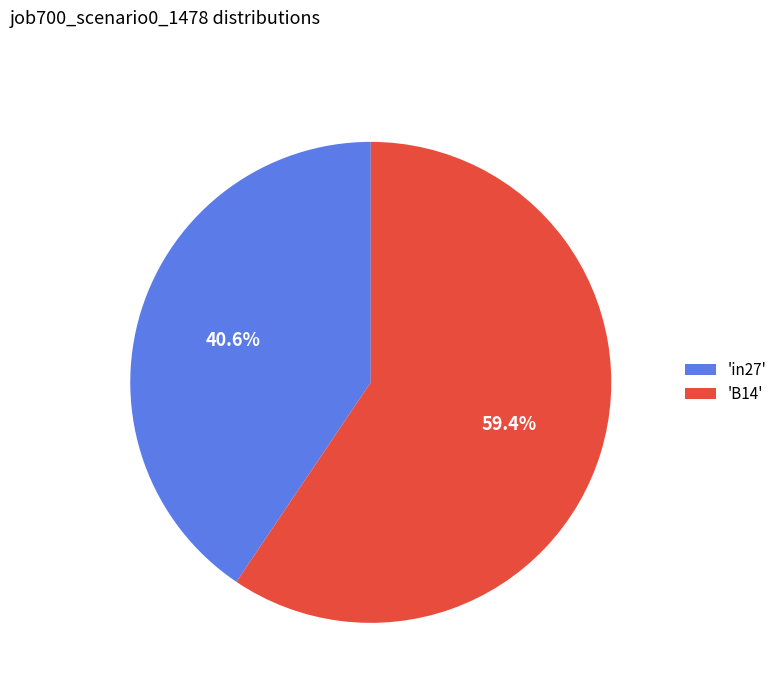

Is there a majority slice in this chart?

Yes